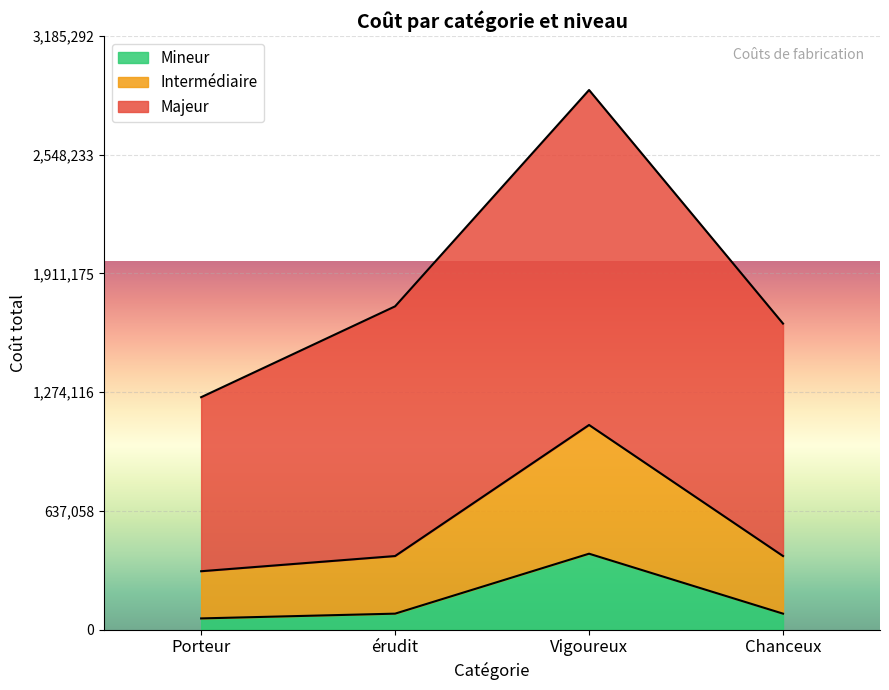

What is the value of the Intermédiaire point at the 2nd from the left?

309140